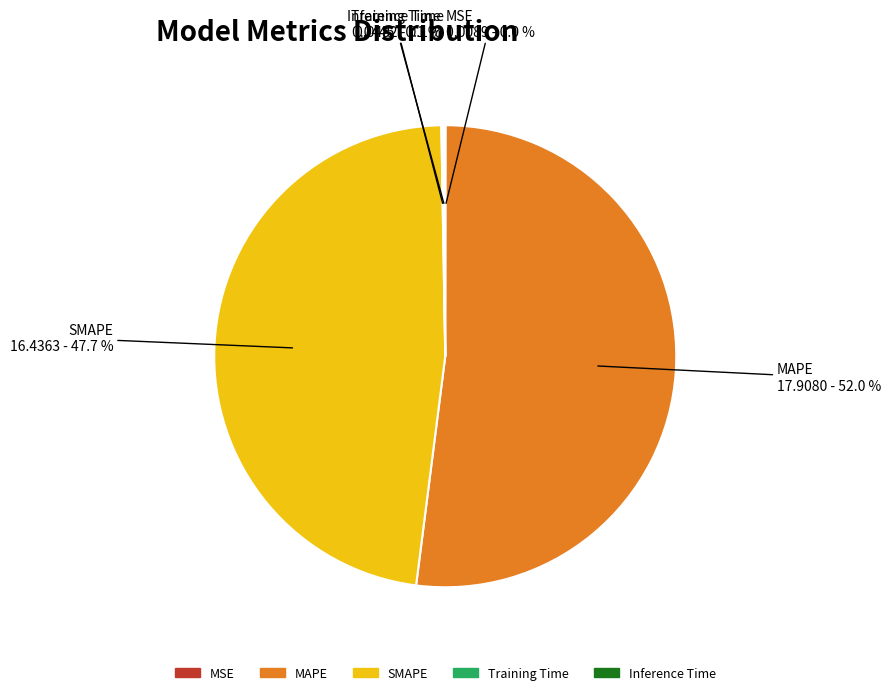

Approximately how many times larger is the value at SMAPE compared to MAPE?

0.9